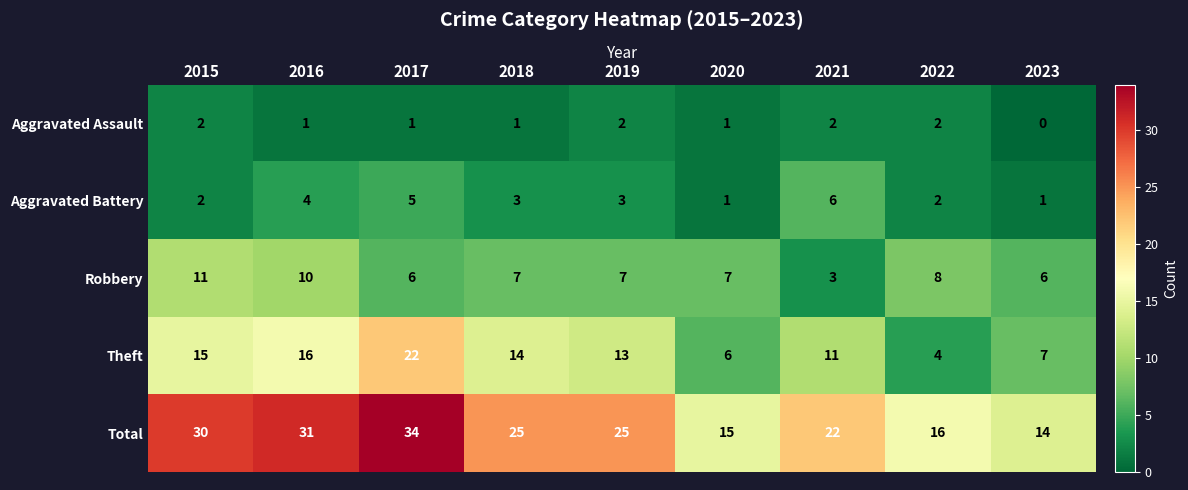

True or false: Theft has a value of 16 at 2016.

True